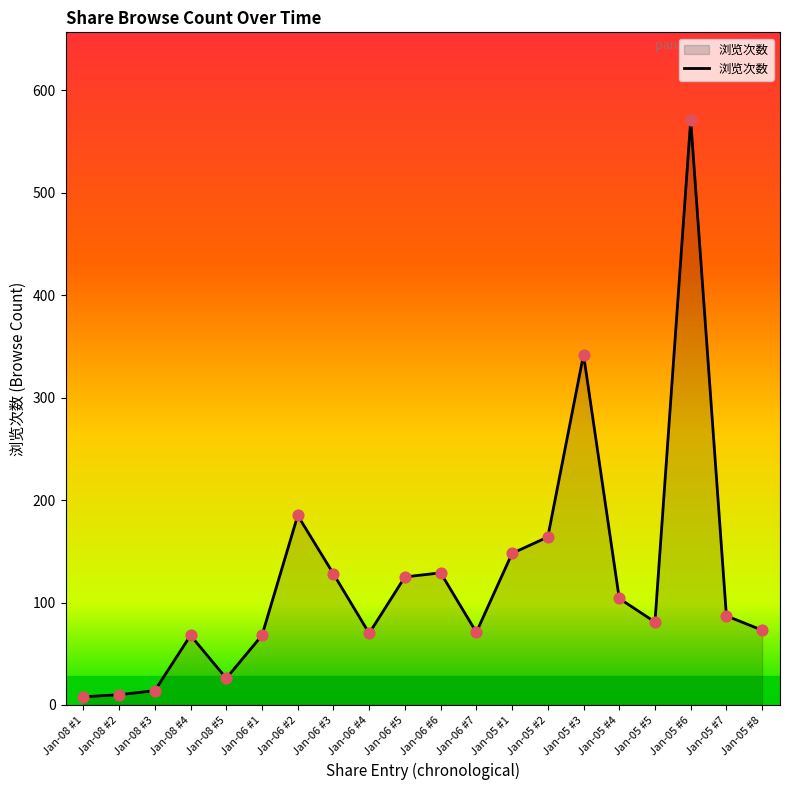

What is the ratio of the value at Jan-06 #6 to the value at Jan-05 #1?

0.9